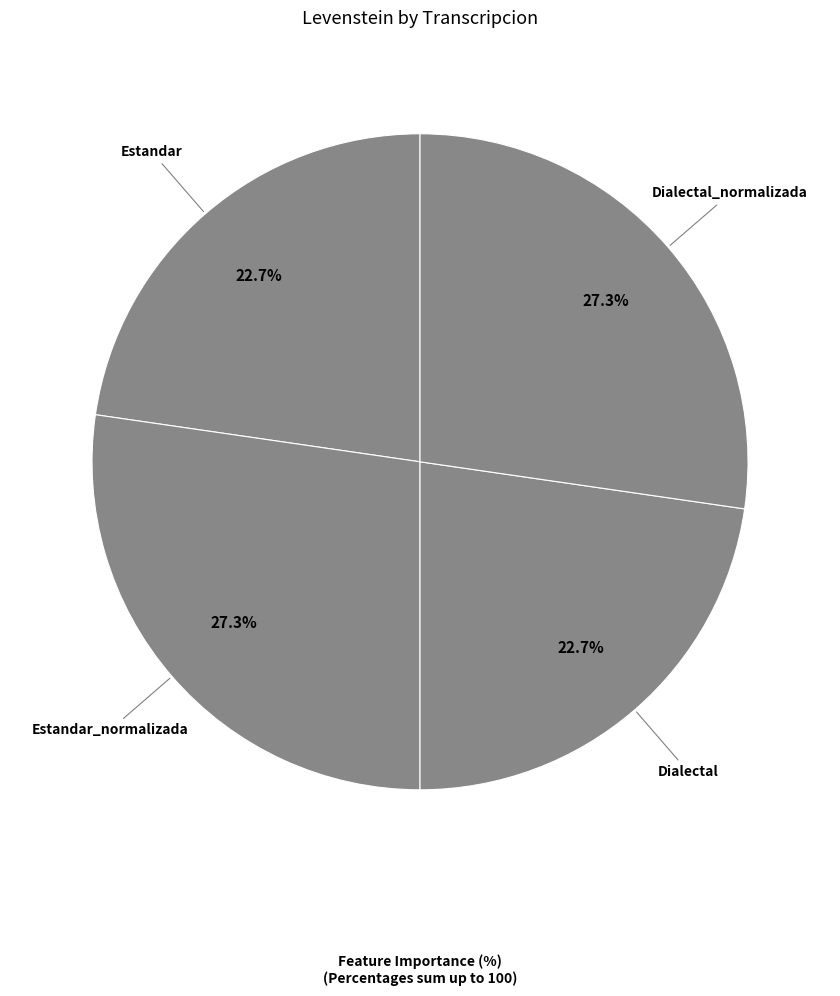

Count the number of slices in the pie.

4